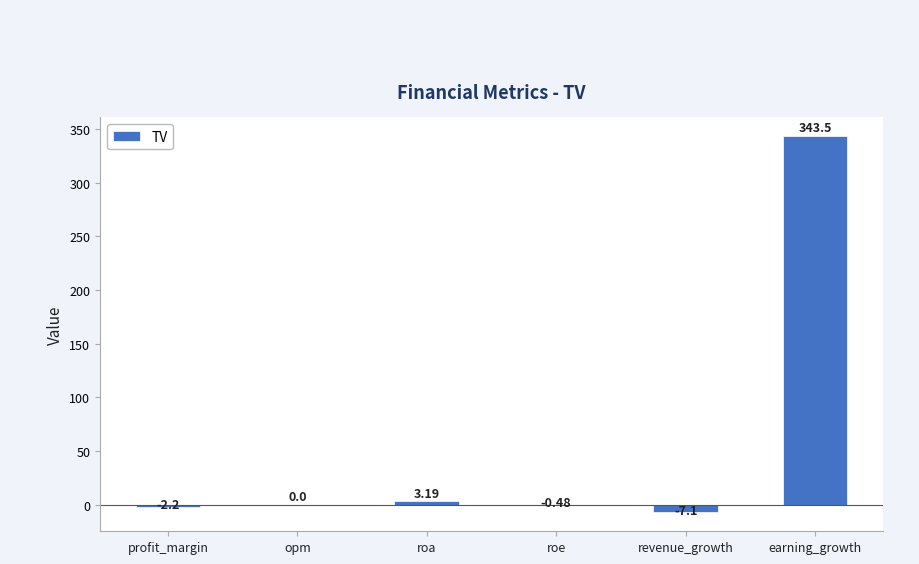

Where is the data nearest to the value 168?

roa